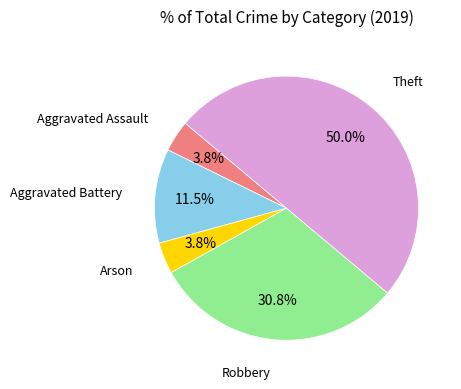

How many segments does this pie chart have?

5